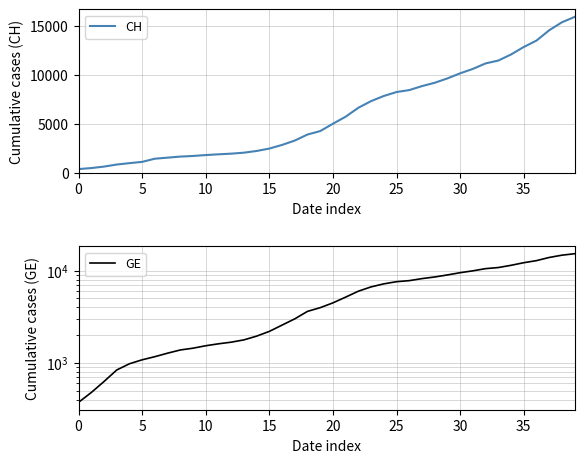

What is the difference between the maximum and minimum values in the CH series?

15551